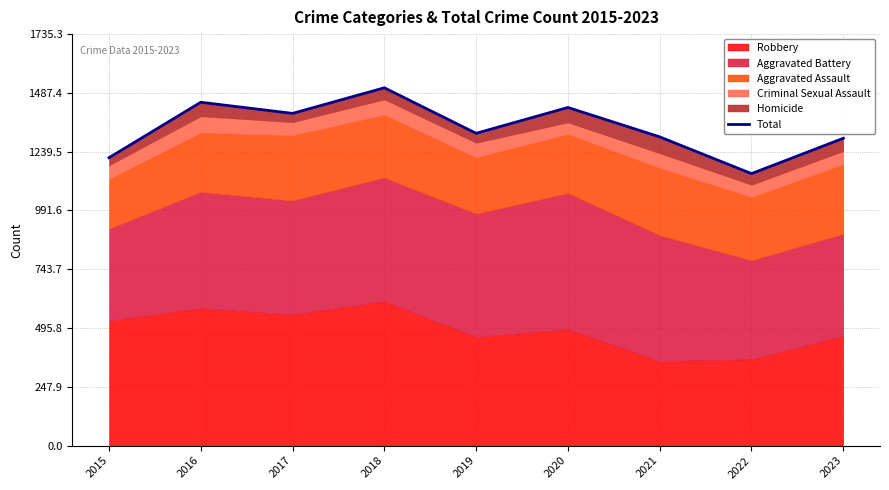

Where does the data first go above 1317?

2016